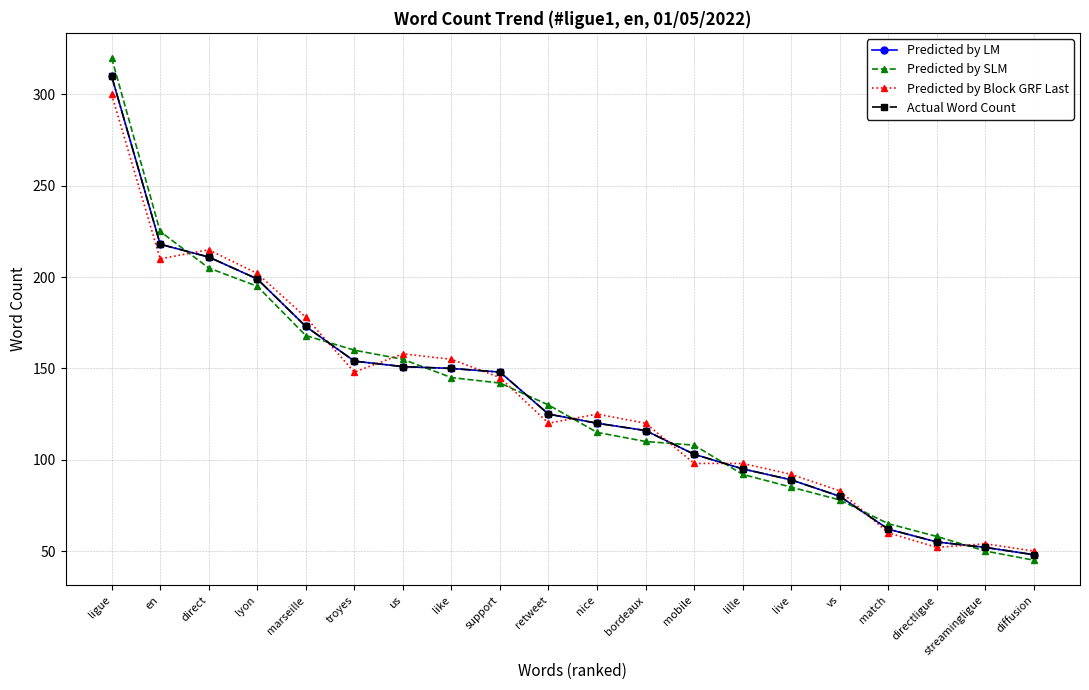

Does the chart have visible grid lines?

Yes